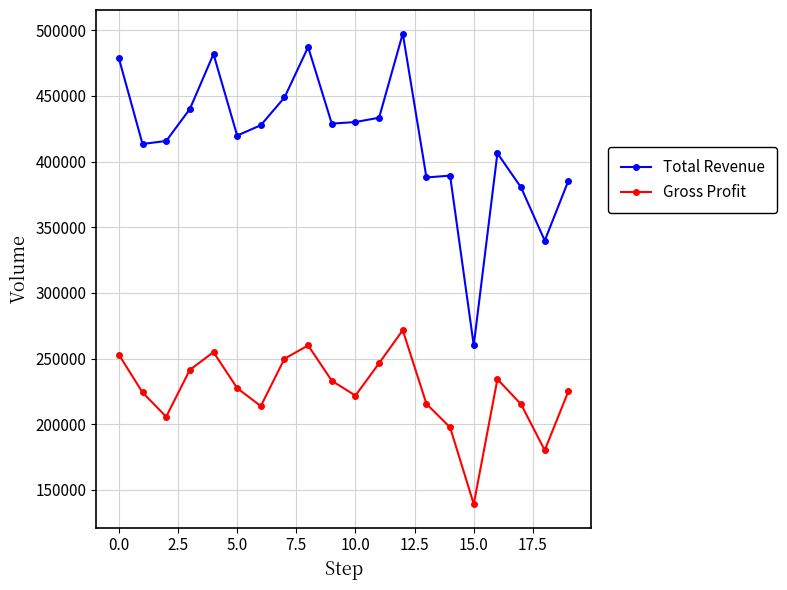

How many interior local peaks does the Gross Profit series have?

4